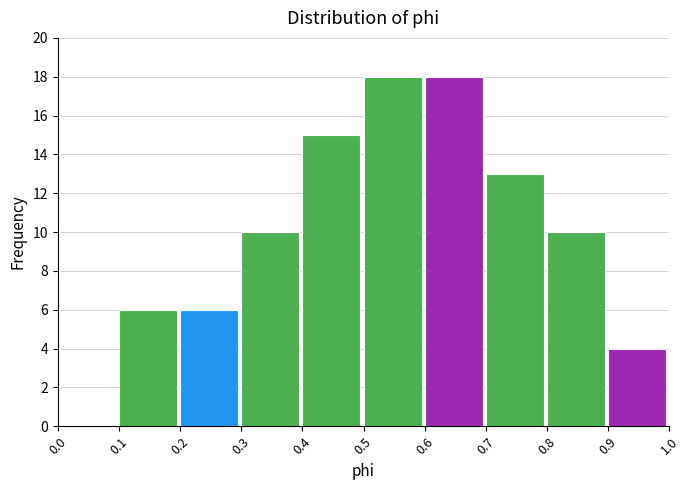

Reading left to right, transcribe this chart: for each bar, give the range it covers on the x-axis and its height. The values are not printed on the chart, so give them approximately, as read against the axis.

0.0 to 0.1: 0
0.1 to 0.2: 6
0.2 to 0.3: 6
0.3 to 0.4: 10
0.4 to 0.5: 15
0.5 to 0.6: 18
0.6 to 0.7: 18
0.7 to 0.8: 13
0.8 to 0.9: 10
0.9 to 1.0: 4